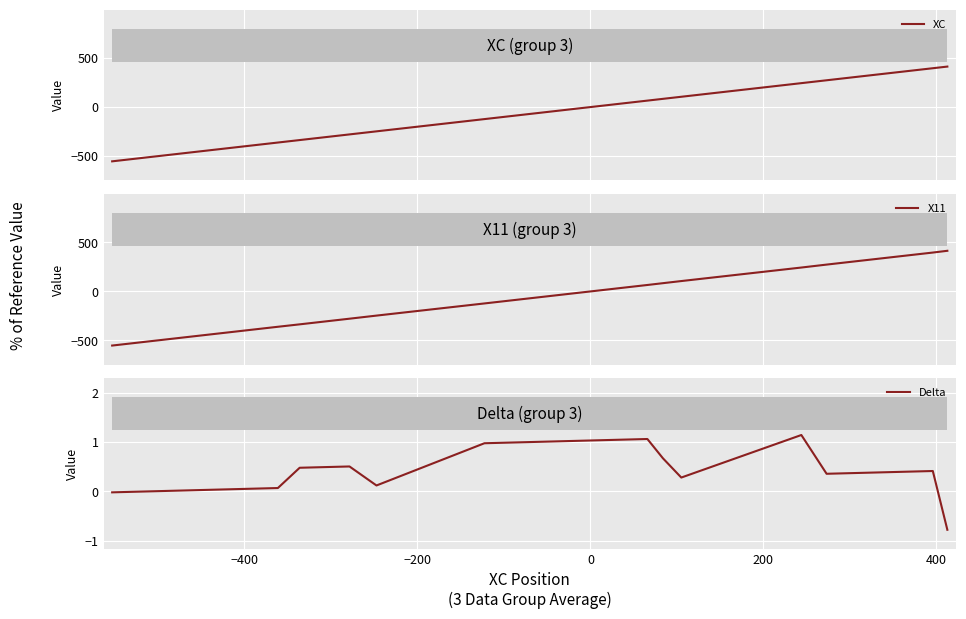

What is the highest value of the X11 series?

413.4